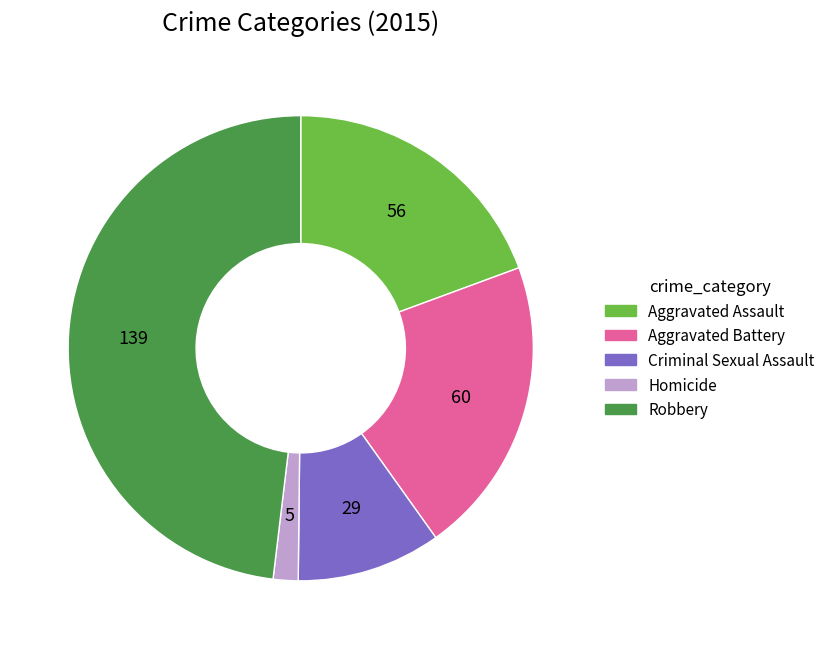

Which category has the smallest portion of the pie?

Homicide